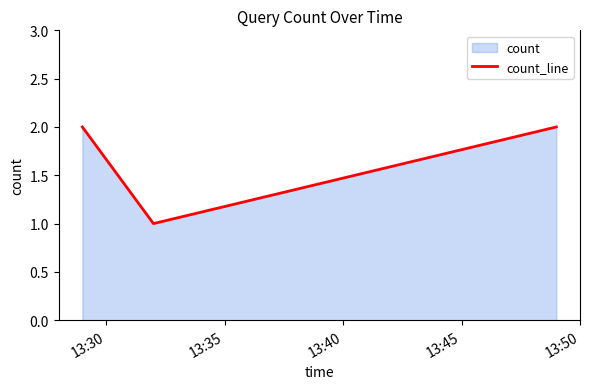

The value at 13:35 is 1. True or false?

True